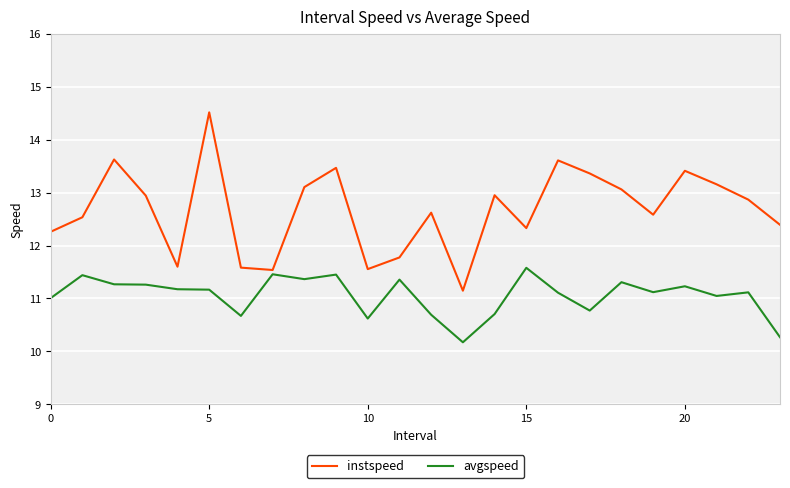

Which series has the largest total across all categories?

instspeed